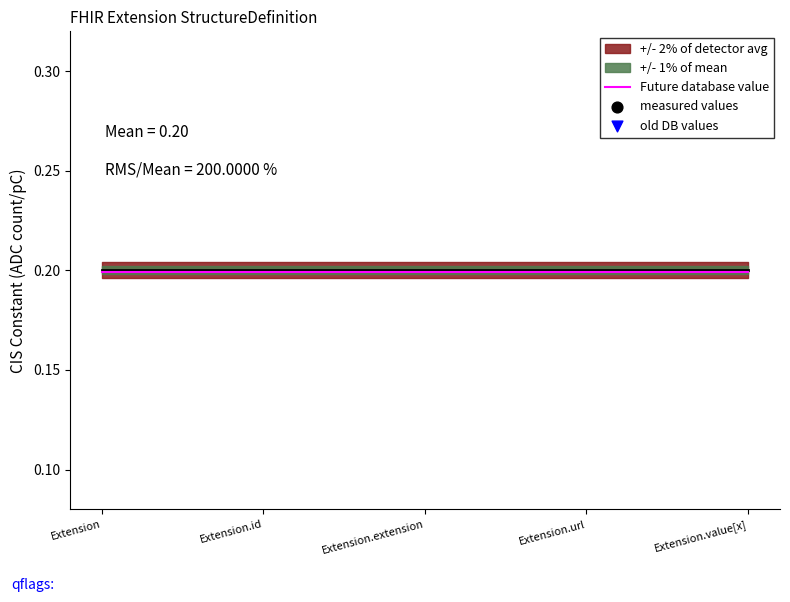

At which category is the sum across all series the highest?

Extension.url